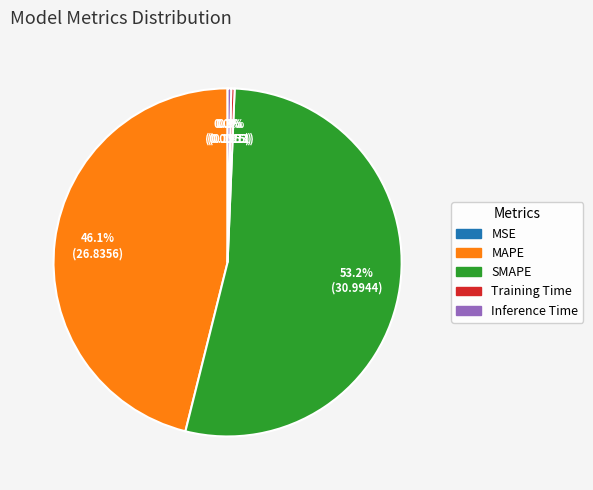

What is the largest slice in the pie chart?

SMAPE